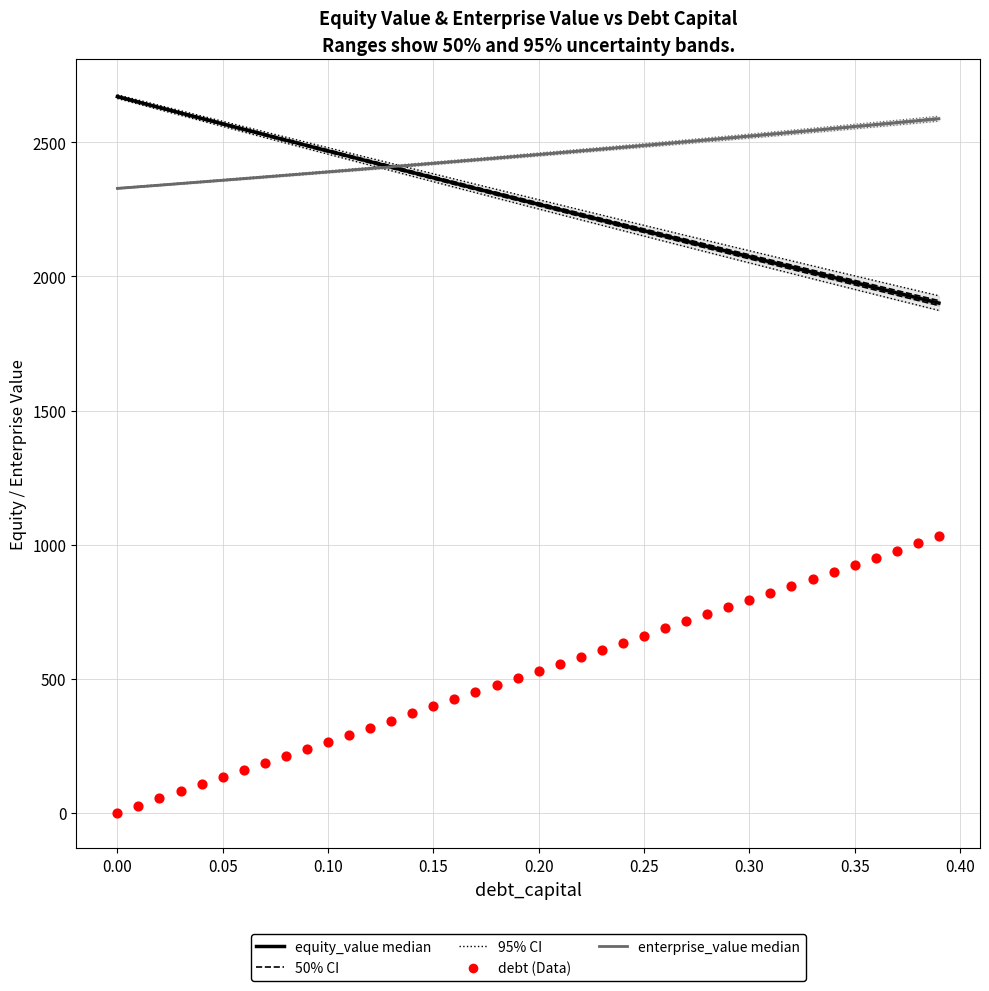

Which series has the largest total across all categories?

enterprise_value (median)